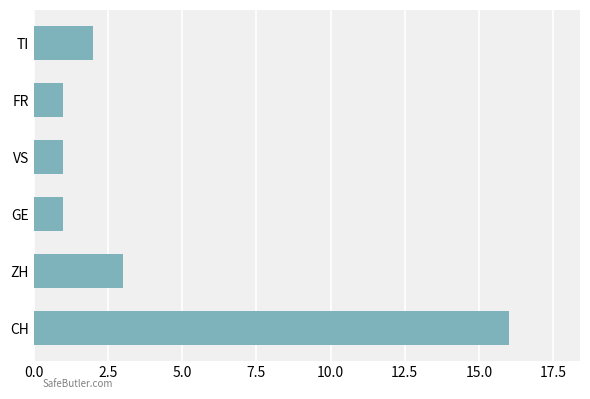

Reading bottom to top, transcribe all the data shown in this chart.

16	3	1	1	1	2